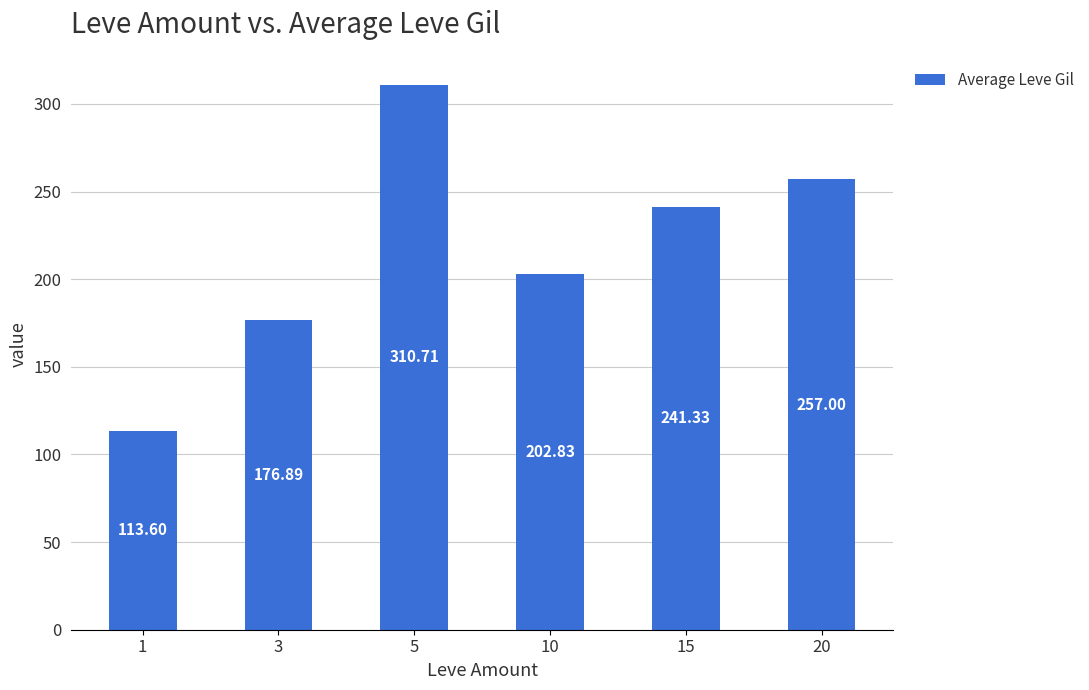

List the labels in order of value, smallest first.

1, 3, 10, 15, 20, 5